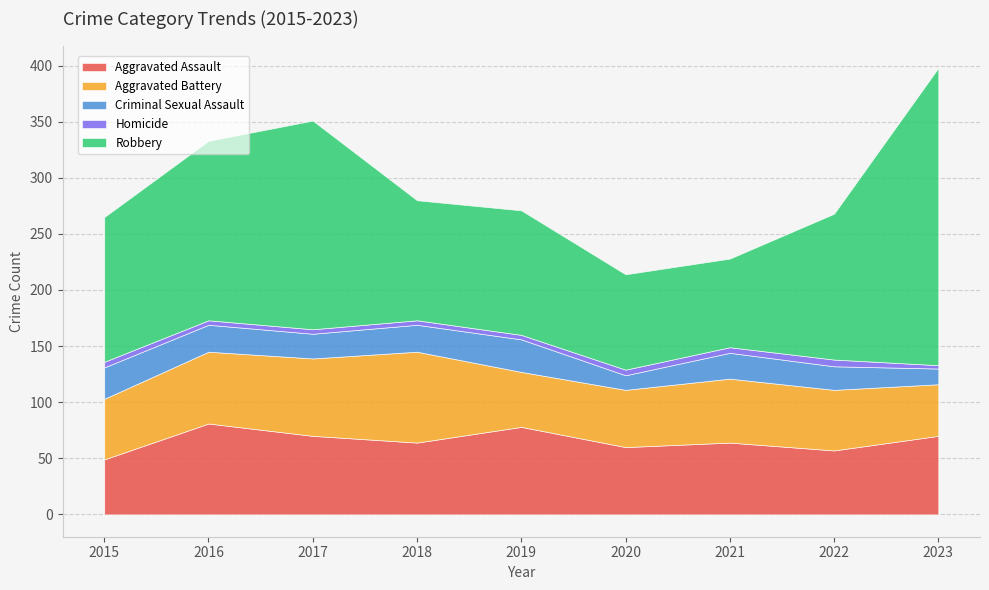

Which series has the widest spread of values?

Robbery